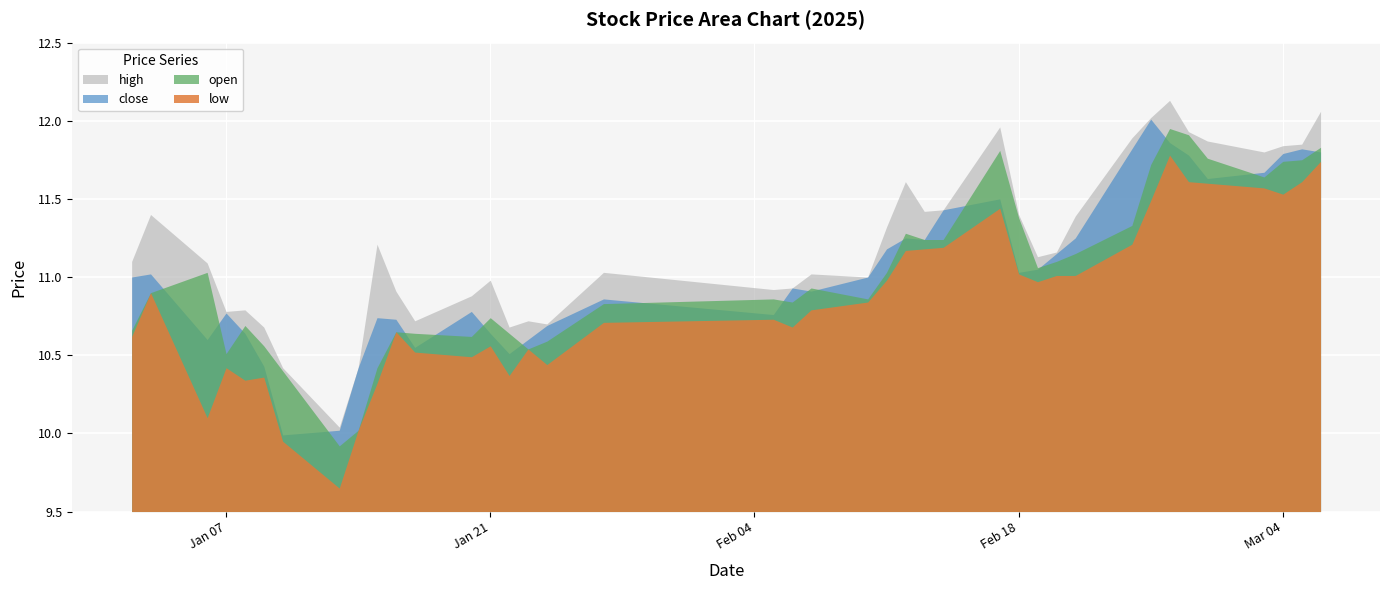

True or false: low and open intersect in this chart.

False